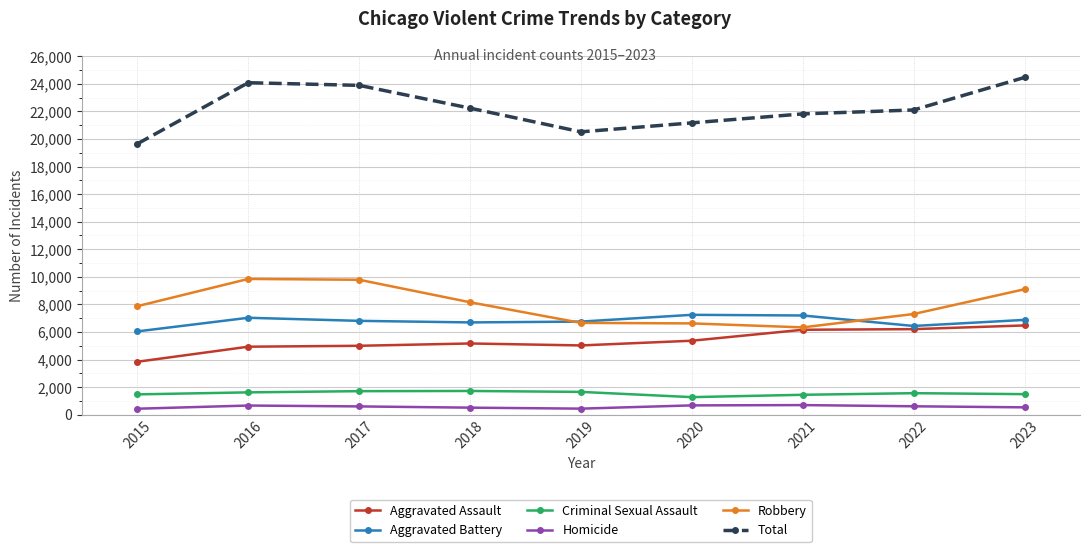

Which series has the largest total across all categories?

Total